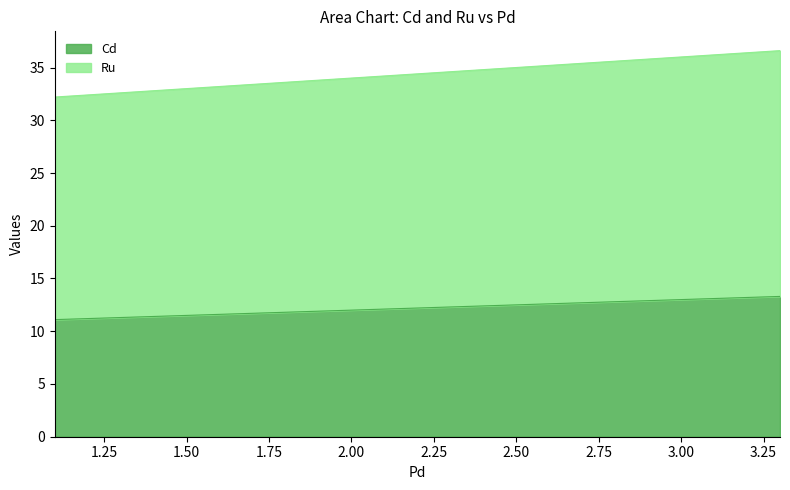

What are all the series names shown in the legend?

Cd, Ru